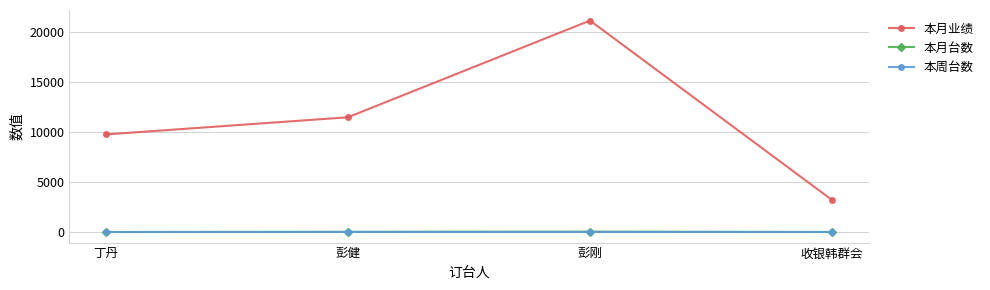

Rank the categories by 本月业绩 value from highest to lowest.

彭刚, 彭健, 丁丹, 收银韩群会